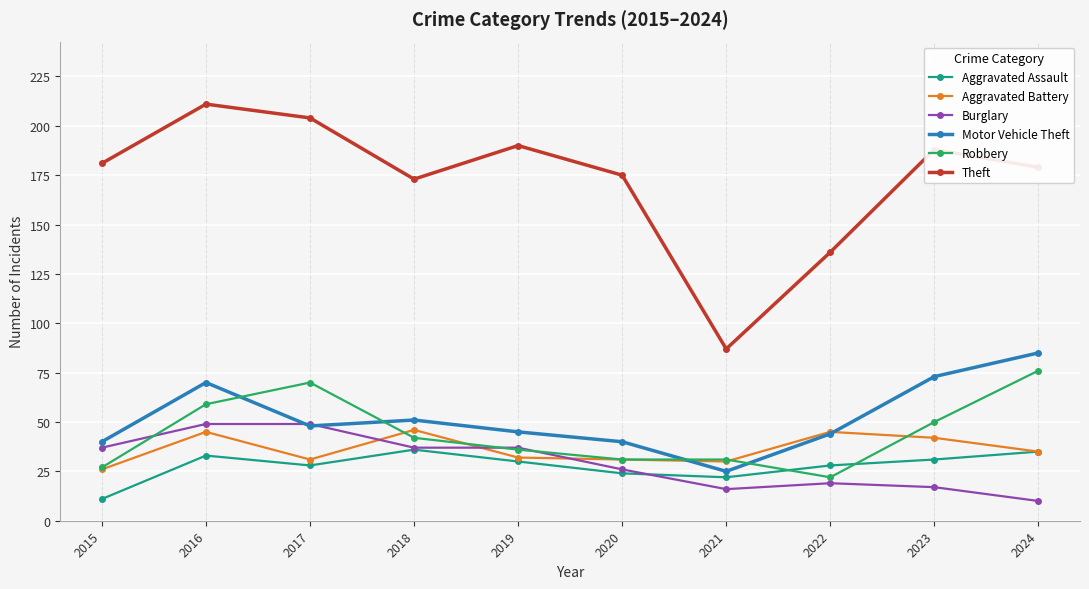

At which category does Aggravated Assault reach its first local valley?

2017